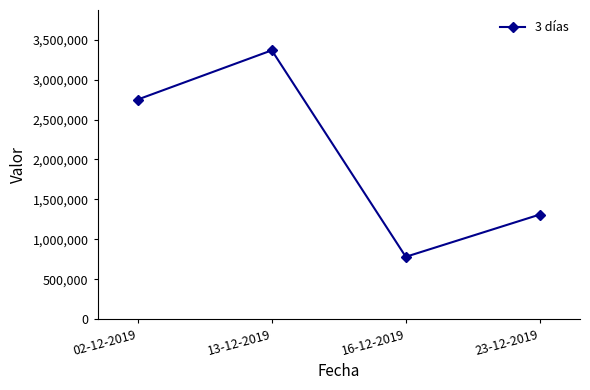

Which label corresponds to the largest value in the chart?

13-12-2019